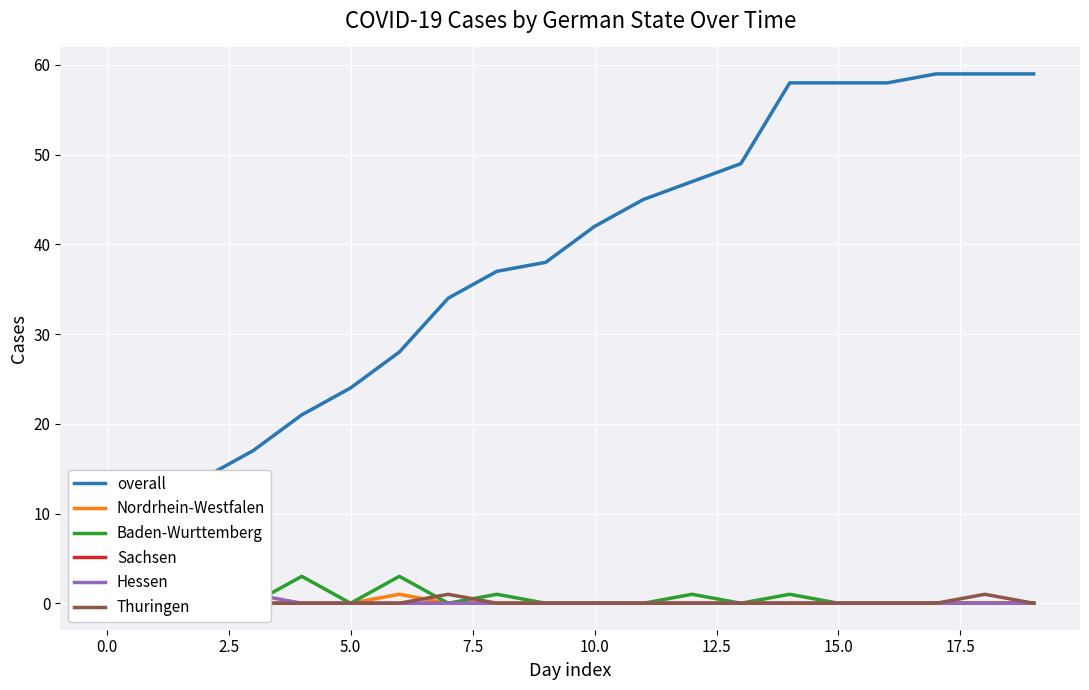

How many positive values does the overall series have?

19